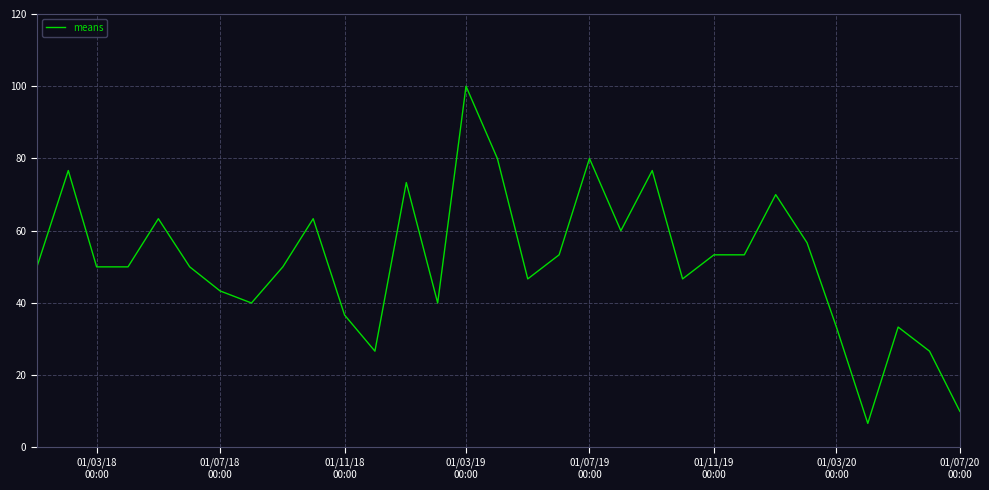

What is the difference between the maximum and minimum values?

93.3